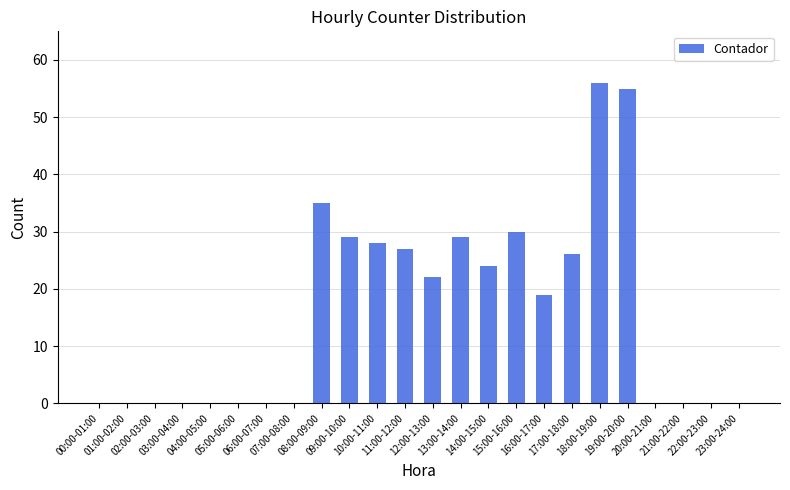

Reading right to left, transcribe all the data shown in this chart.

23:00-24:00=0	22:00-23:00=0	21:00-22:00=0	20:00-21:00=0	19:00-20:00=55	18:00-19:00=56	17:00-18:00=26	16:00-17:00=19	15:00-16:00=30	14:00-15:00=24	13:00-14:00=29	12:00-13:00=22	11:00-12:00=27	10:00-11:00=28	09:00-10:00=29	08:00-09:00=35	07:00-08:00=0	06:00-07:00=0	05:00-06:00=0	04:00-05:00=0	03:00-04:00=0	02:00-03:00=0	01:00-02:00=0	00:00-01:00=0